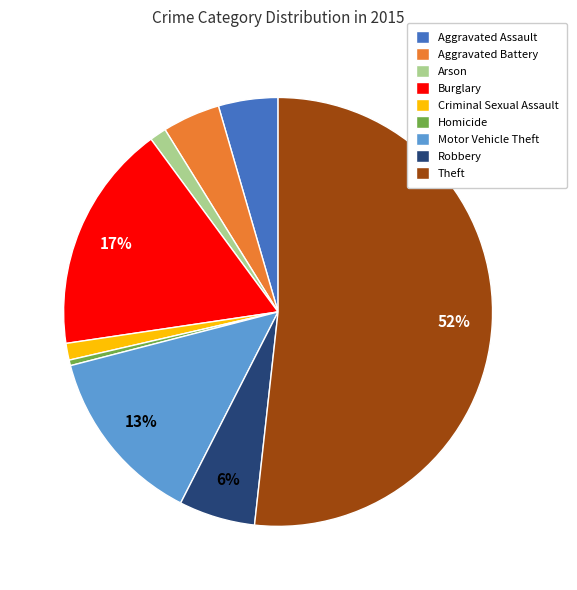

Does Theft represent more than half of the total?

Yes